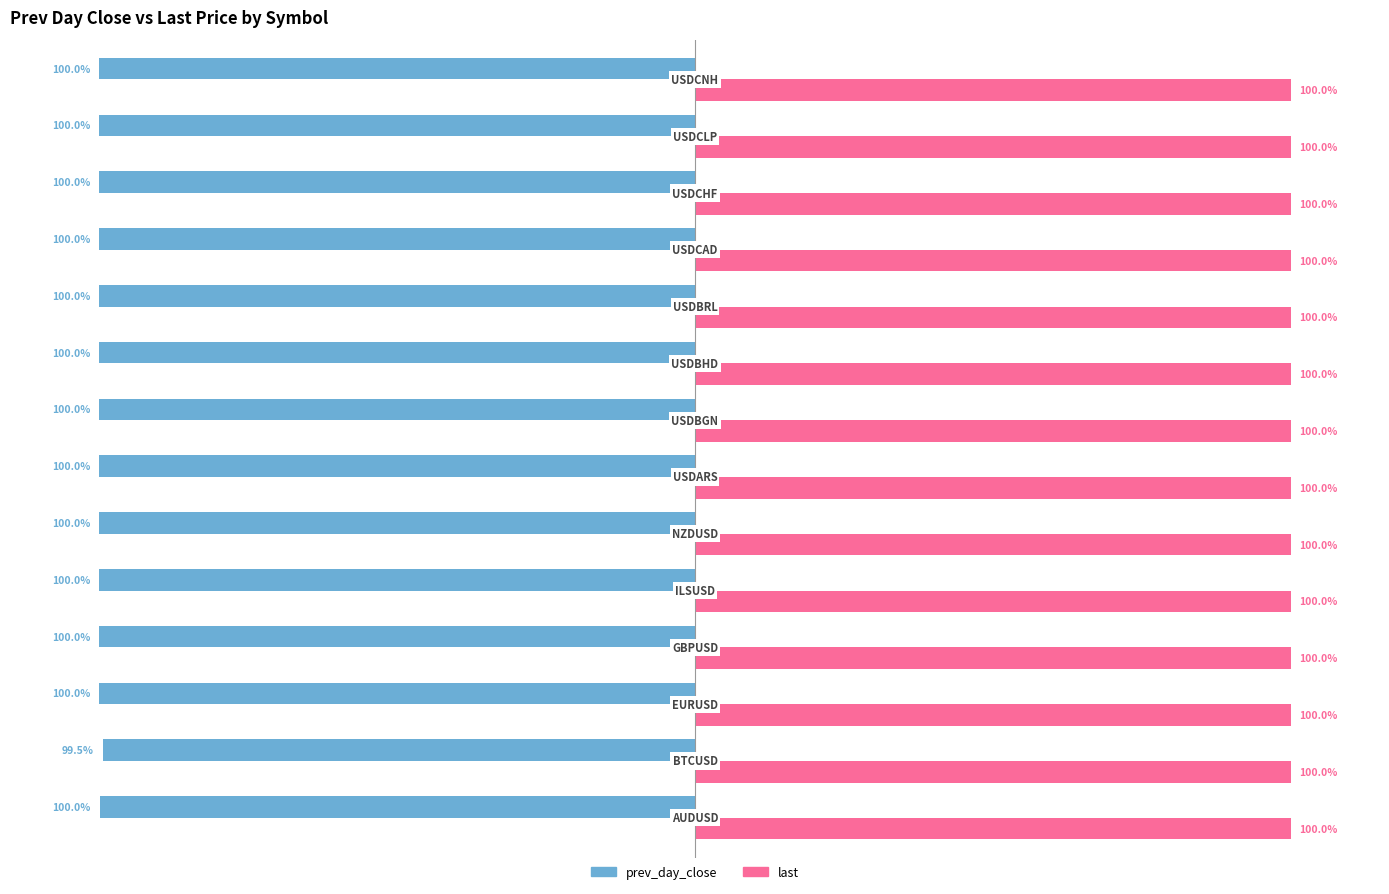

Which series has the largest total across all categories?

last